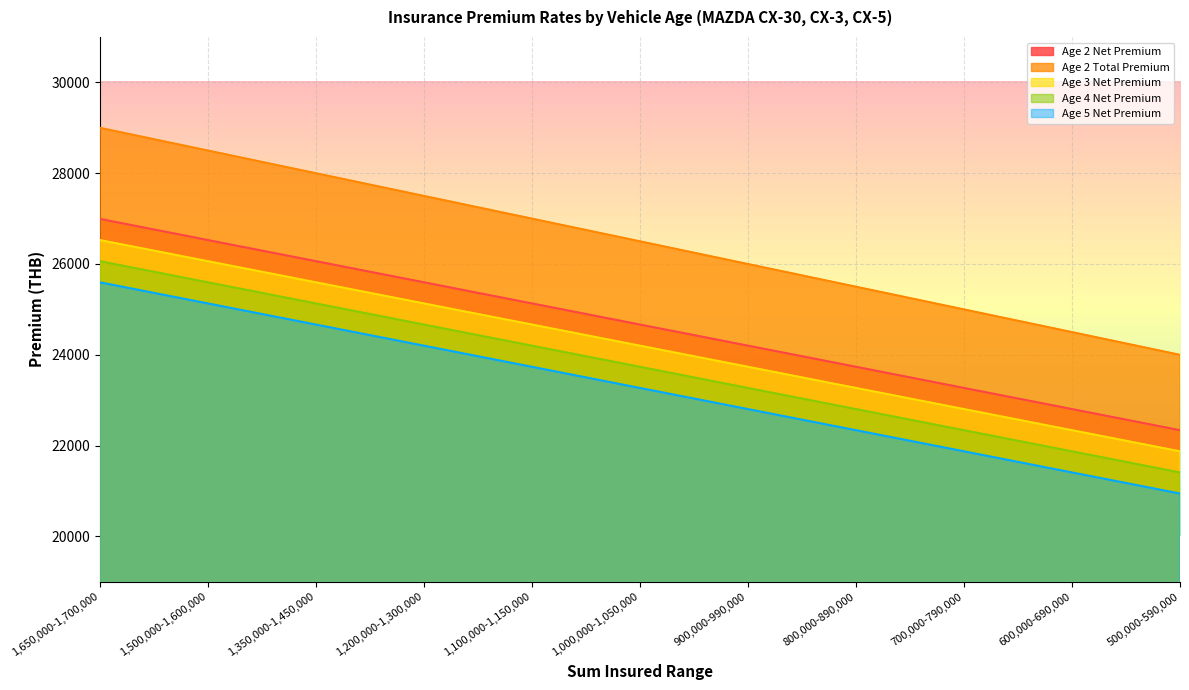

Between 1,500,000-1,600,000 and 1,000,000-1,050,000, which series saw the biggest shift?

Age 2 Total Premium